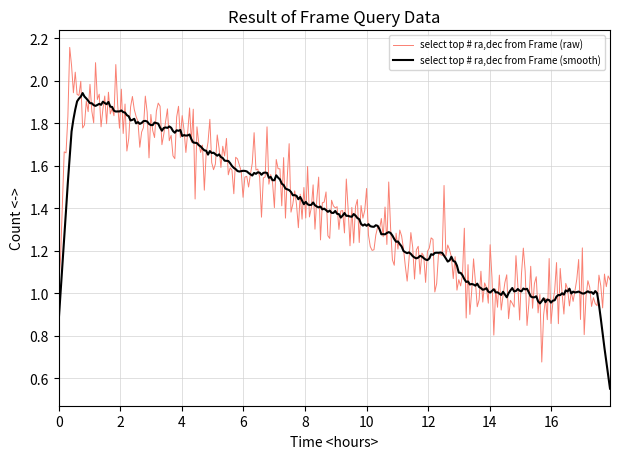

List the series in order of their peak value, lowest first.

select top # ra,dec from Frame (smooth), select top # ra,dec from Frame (raw)